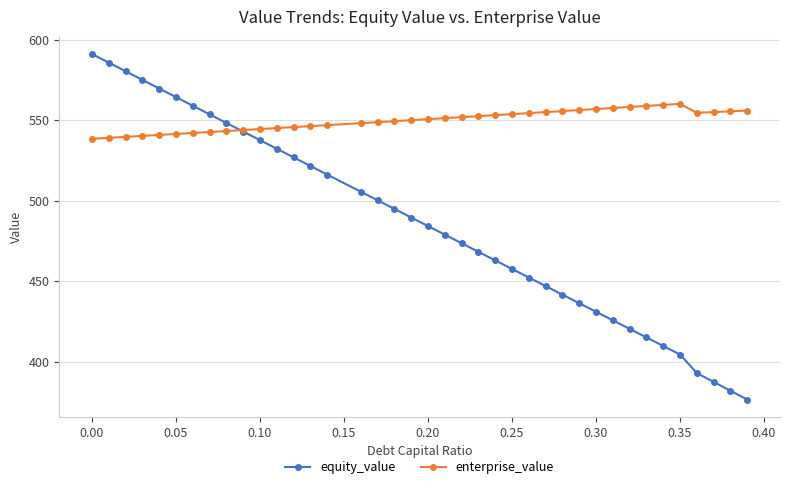

Which series has the widest spread of values?

equity_value